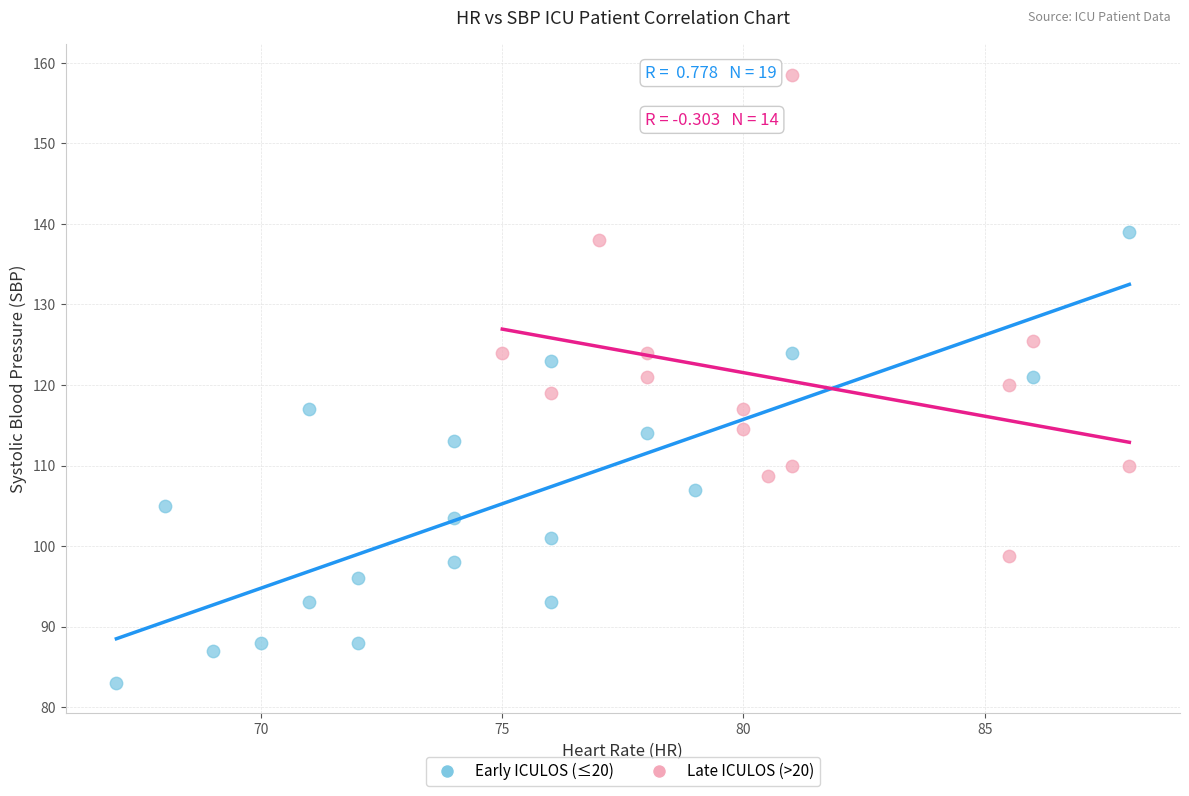

What are all the series names shown in the legend?

Early ICULOS (≤20), Late ICULOS (>20)